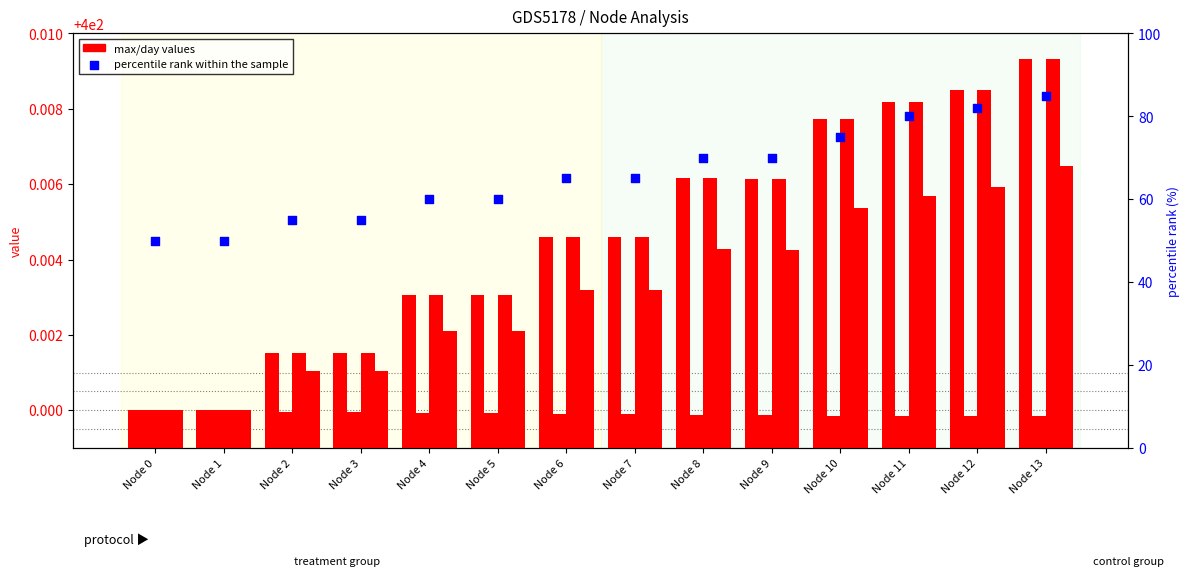

Which series reaches the minimum Y coordinate?

percentile rank within the sample